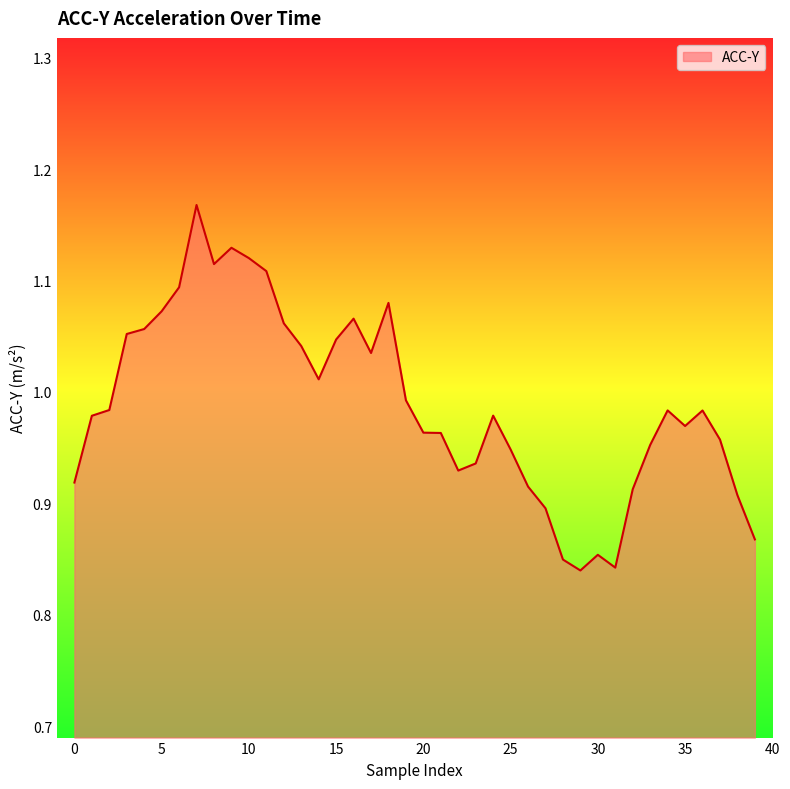

Does the chart have visible grid lines?

No